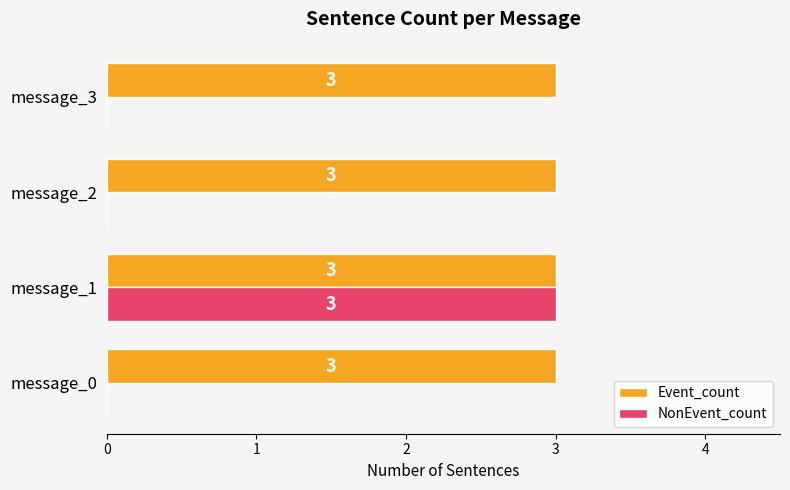

True or false: Event_count has a value of 3 at message_2.

True